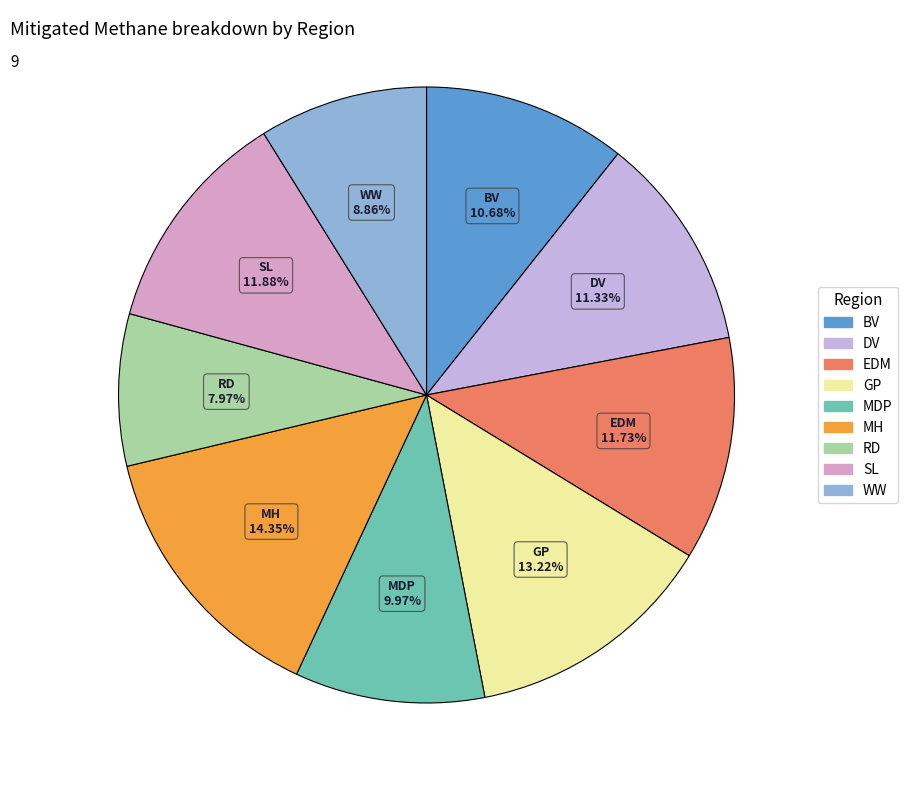

How many slices are in this pie chart?

9